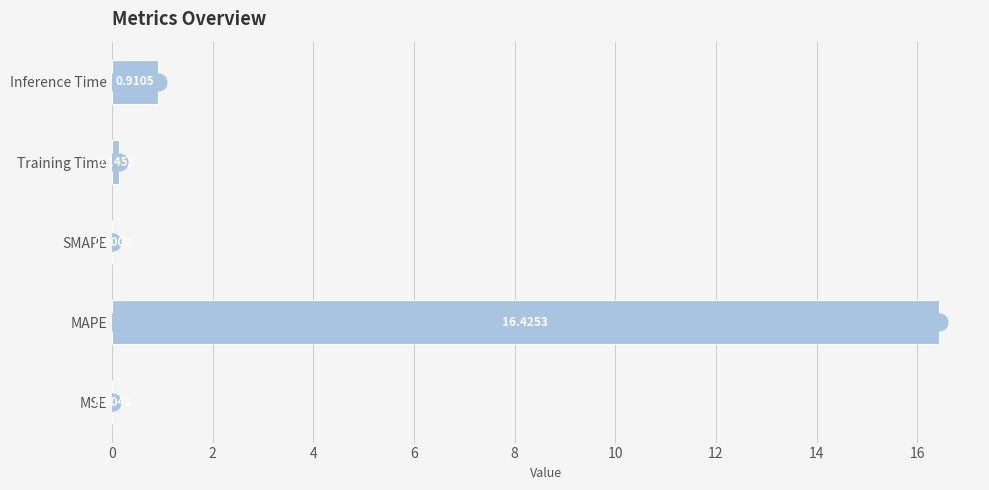

What is the change in value from MAPE to Inference Time?

-15.5